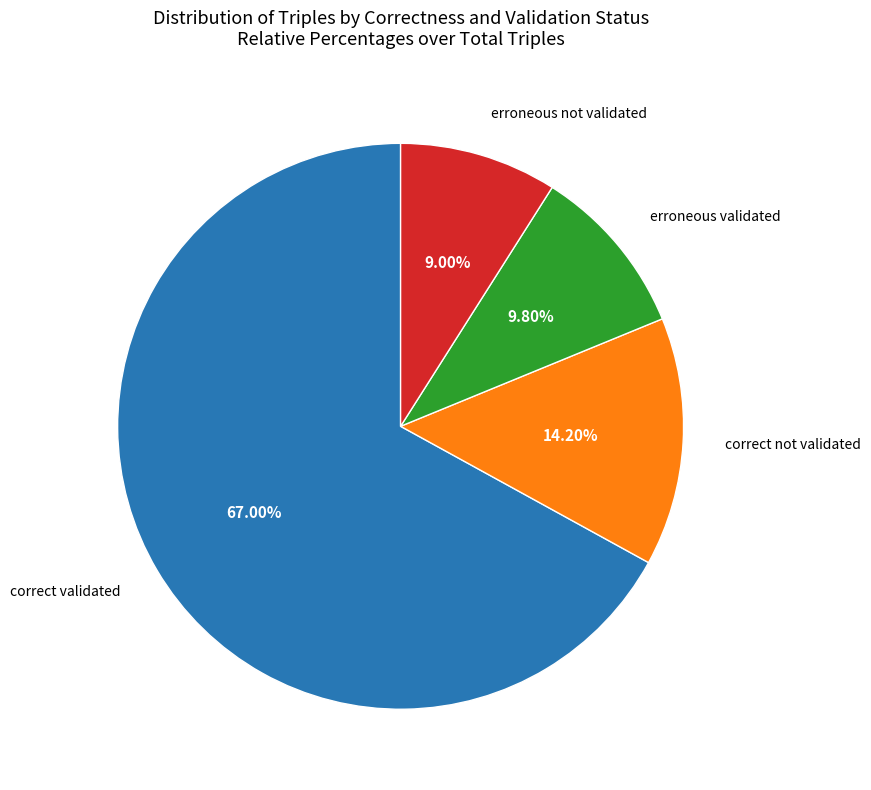

Does any single category account for the majority?

Yes